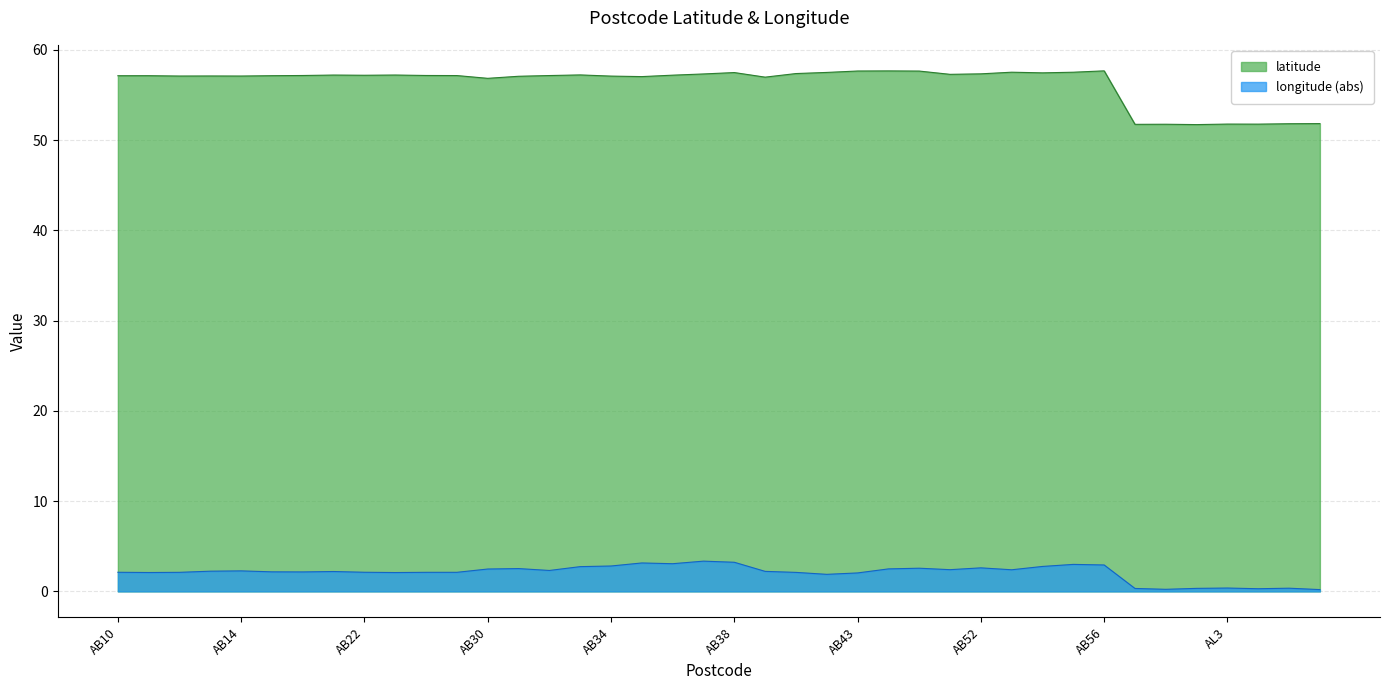

Reading left to right, transcribe all the data shown in this chart.

latitude: 57.1	57.1	57.1	57.1	57.1	57.1	57.2	57.2	57.2	57.2	57.2	57.2	56.8	57.1	57.2	57.2	57.1	57.0	57.2	57.3	57.5	57.0	57.4	57.5	57.7	57.7	57.7	57.3	57.3	57.5	57.5	57.5	57.7	51.7	51.8	51.7	51.8	51.8	51.8	51.8
longitude: 2.1	2.1	2.1	2.2	2.3	2.2	2.2	2.2	2.1	2.1	2.1	2.1	2.5	2.5	2.3	2.7	2.8	3.1	3.1	3.4	3.2	2.2	2.1	1.9	2.0	2.5	2.6	2.4	2.6	2.4	2.8	3.0	2.9	0.3	0.2	0.3	0.4	0.3	0.4	0.2